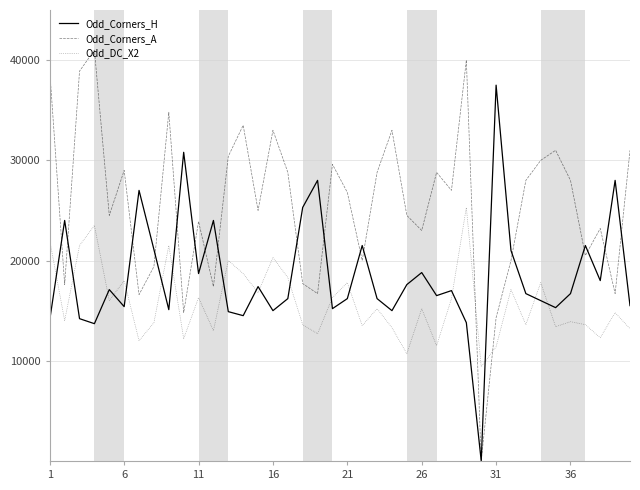

Which series has the largest total across all categories?

Odd_Corners_A